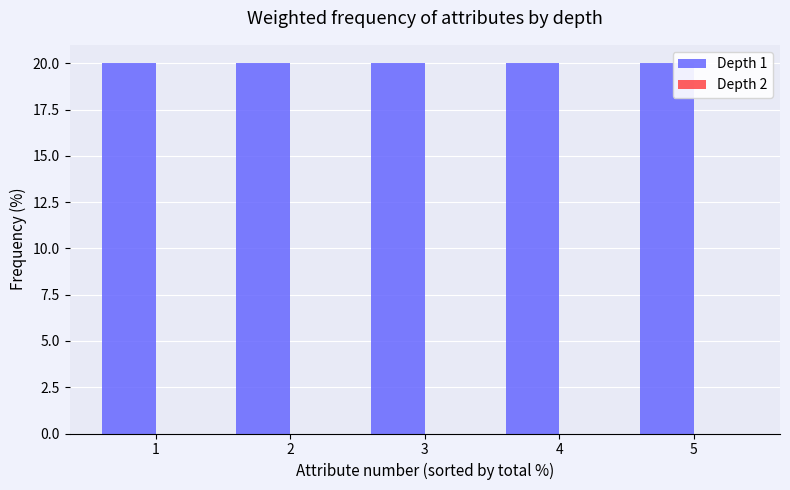

At which label does Depth 1 reach its peak?

1